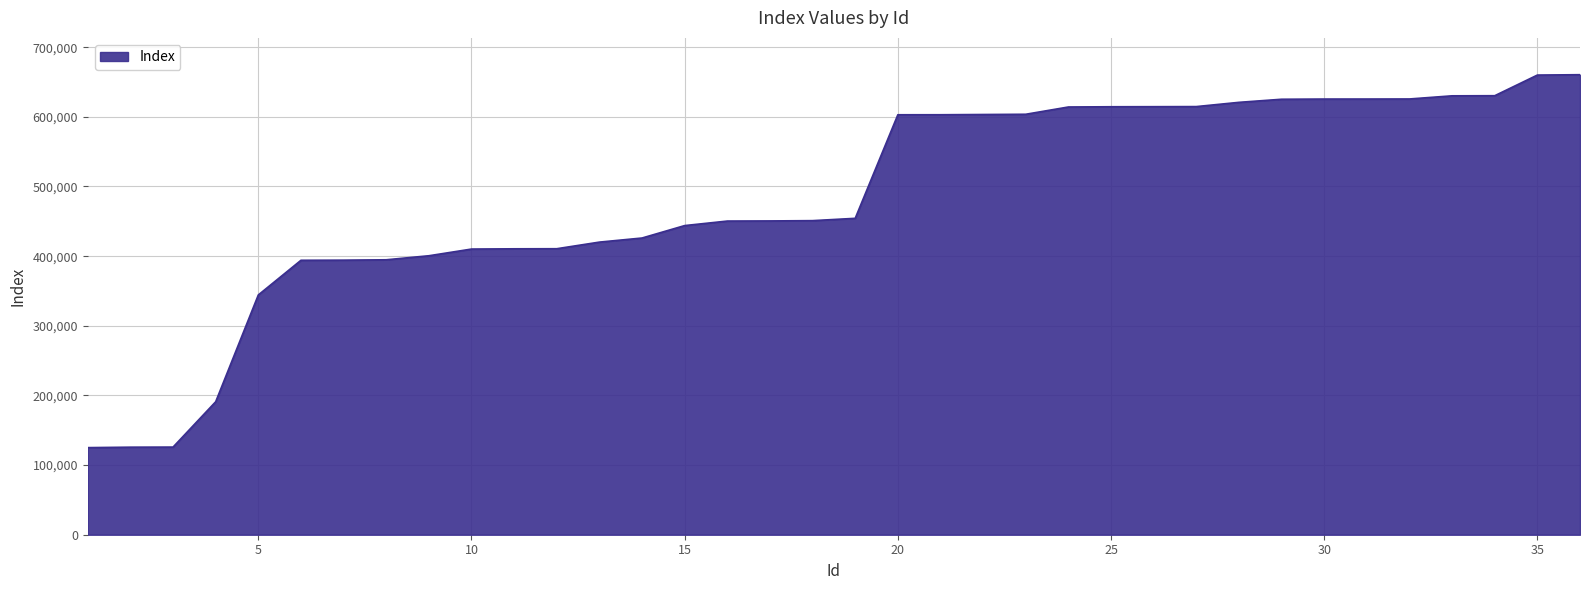

What is the minimum value shown in the chart?

125061